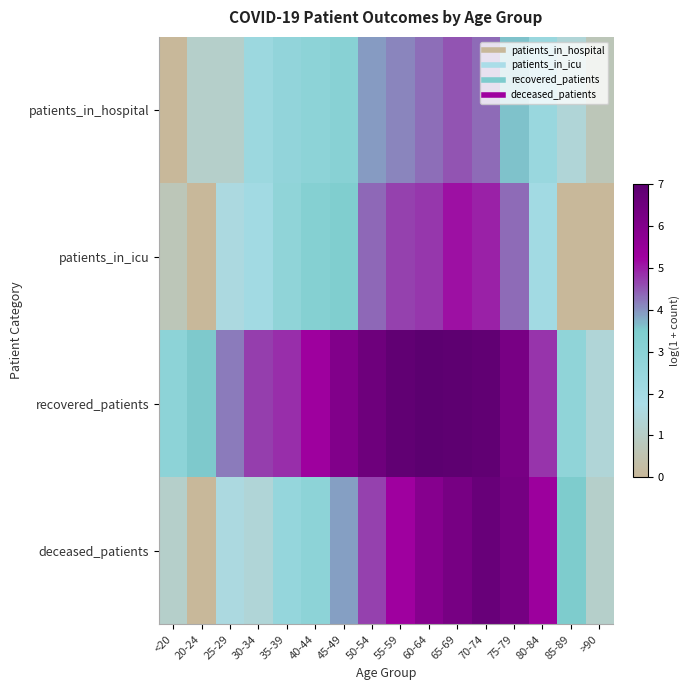

Reading right to left, extract all data points from this chart.

patients_in_hospital: >90=0.7	85-89=1.4	80-84=2.4	75-79=3.6	70-74=4.3	65-69=4.5	60-64=4.3	55-59=4.1	50-54=3.9	45-49=3.1	40-44=2.9	35-39=2.7	30-34=2.3	25-29=1.1	20-24=1.1	<20=0.0
patients_in_icu: >90=0.0	85-89=0.0	80-84=2.1	75-79=4.3	70-74=5.0	65-69=5.1	60-64=4.8	55-59=4.7	50-54=4.4	45-49=3.4	40-44=3.2	35-39=2.8	30-34=2.1	25-29=1.6	20-24=0.0	<20=0.7
recovered_patients: >90=1.4	85-89=2.8	80-84=4.8	75-79=6.3	70-74=6.9	65-69=6.9	60-64=7.0	55-59=6.9	50-54=6.5	45-49=6.0	40-44=5.3	35-39=4.9	30-34=4.7	25-29=4.2	20-24=3.6	<20=2.9
deceased_patients: >90=1.1	85-89=3.5	80-84=5.3	75-79=6.4	70-74=6.7	65-69=6.3	60-64=5.9	55-59=5.3	50-54=4.7	45-49=3.9	40-44=2.9	35-39=2.6	30-34=1.4	25-29=1.6	20-24=0.0	<20=1.1